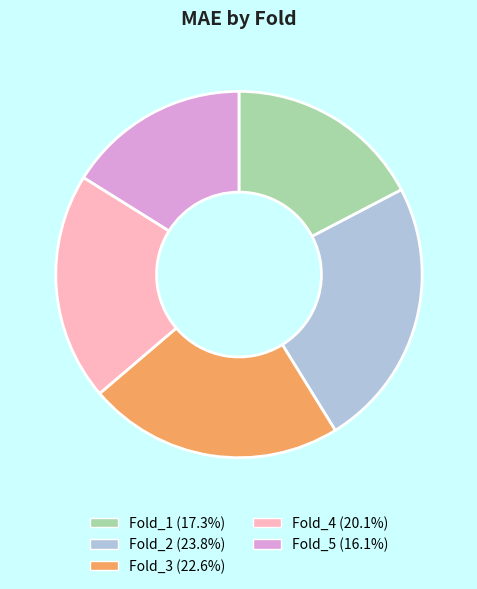

What is the ratio of the value at Fold_1 to the value at Fold_3?

0.8